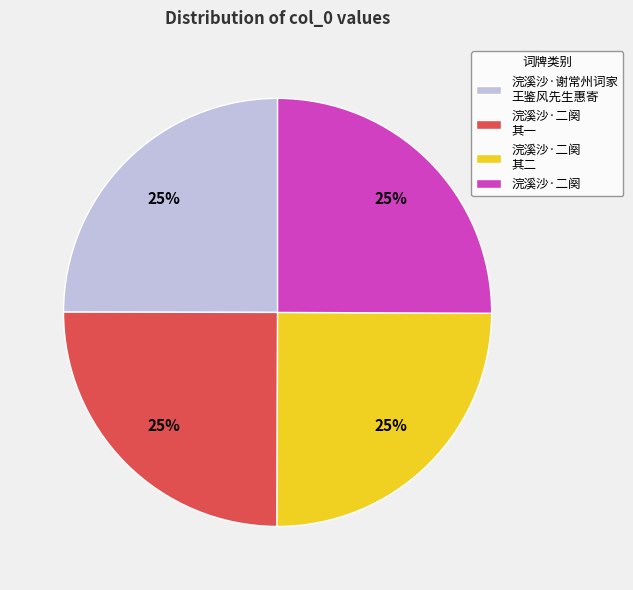

To the nearest percent, what is the average slice percentage?

25%